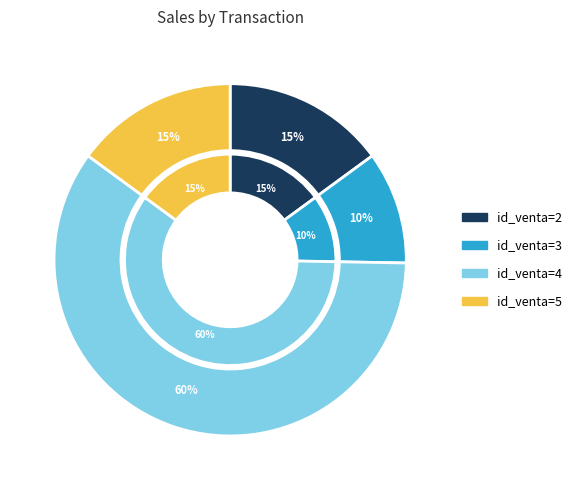

Does id_venta=4 account for over 50% of the chart?

Yes